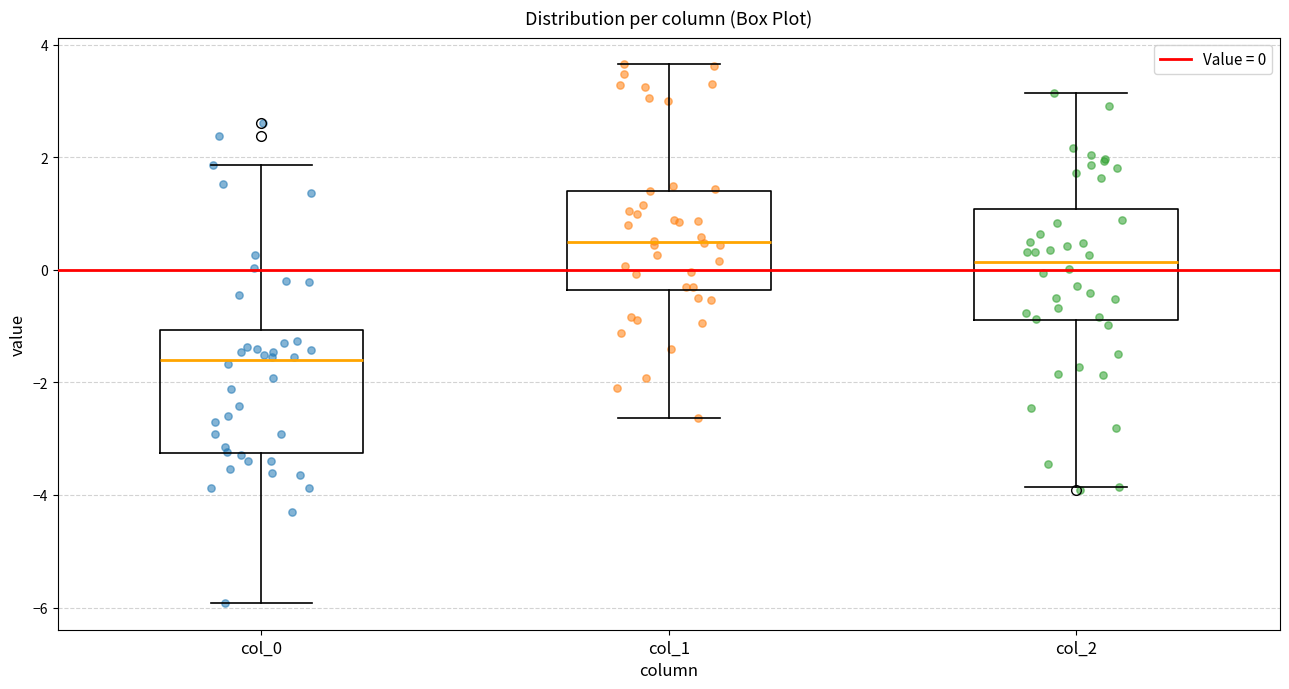

Which box is the tallest, from its lower edge to its upper edge?

col_0